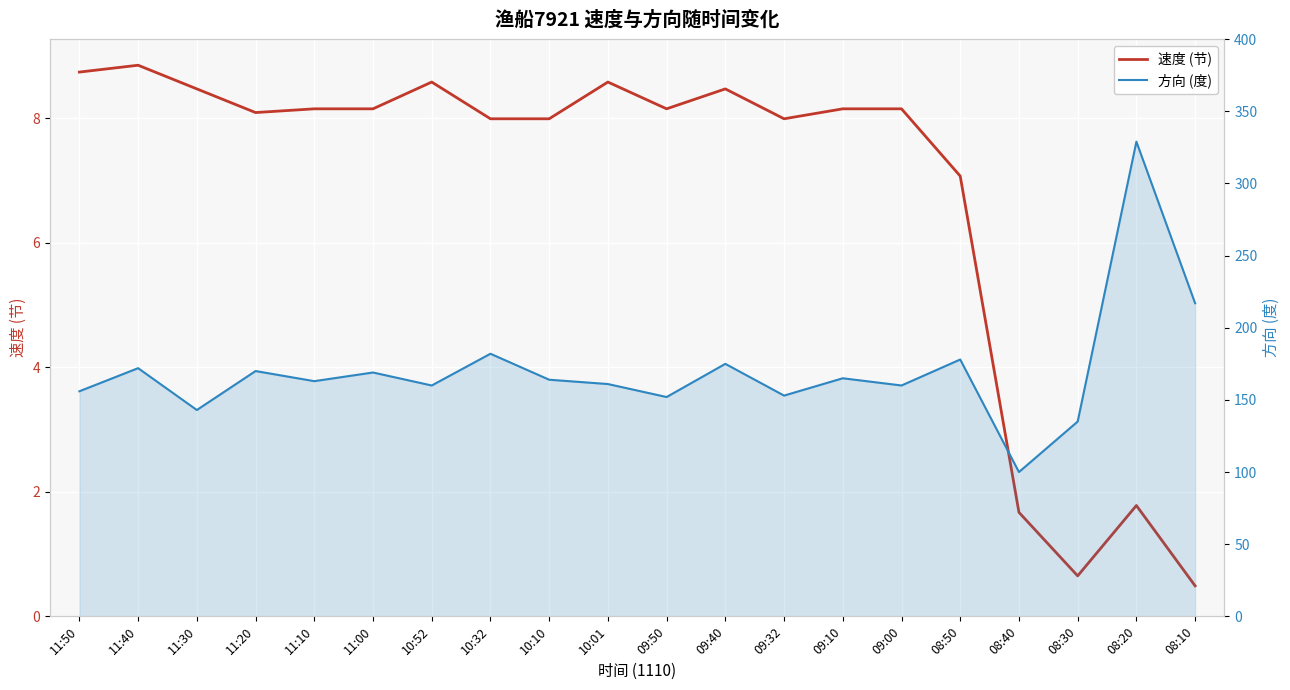

What is the label of the 5th point from the left?

11:10